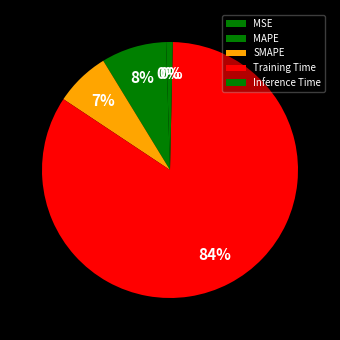

What is the majority slice?

Training Time